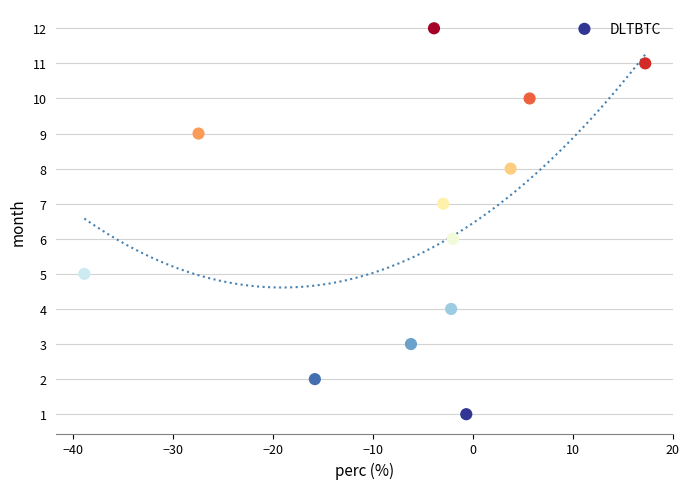

What is the range of Y values (max minus min)?

11